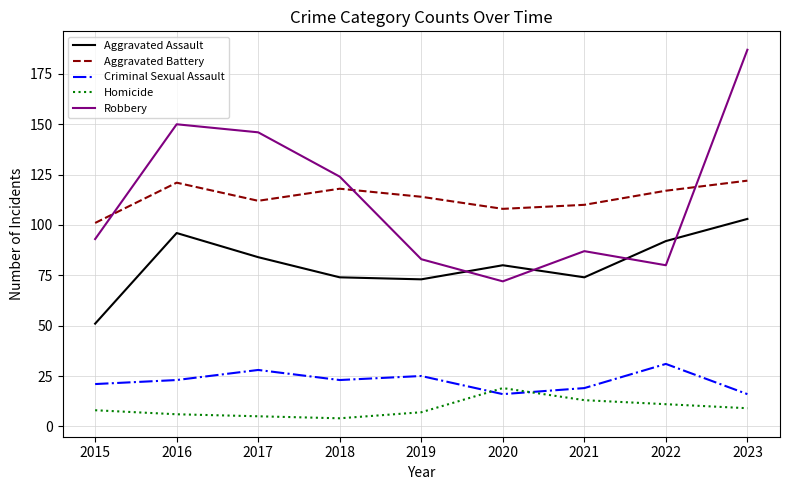

How many times do Robbery and Aggravated Battery cross each other?

3